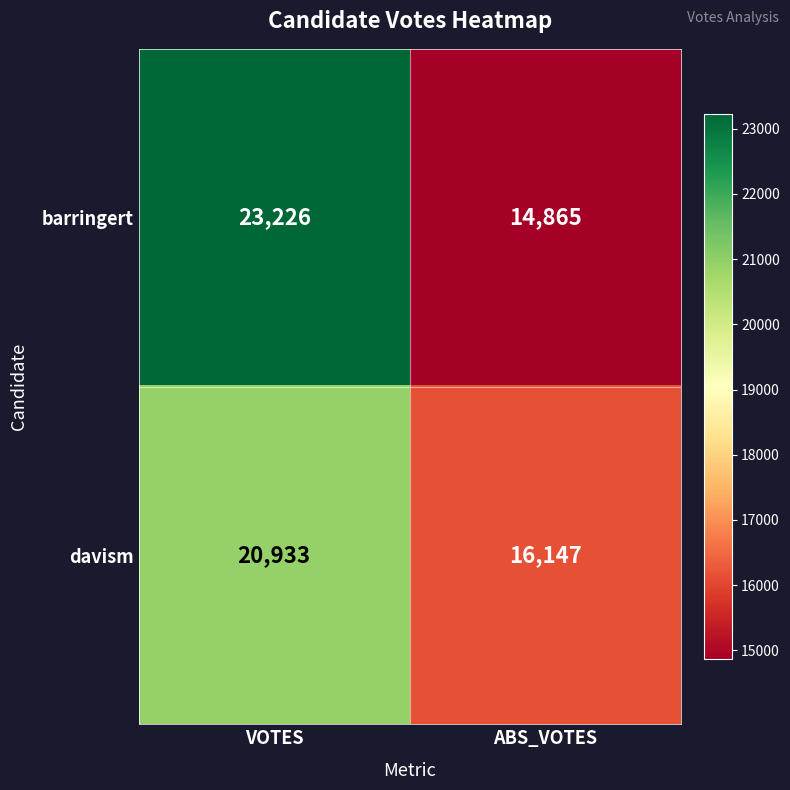

Rank the categories by davism value from highest to lowest.

VOTES, ABS_VOTES